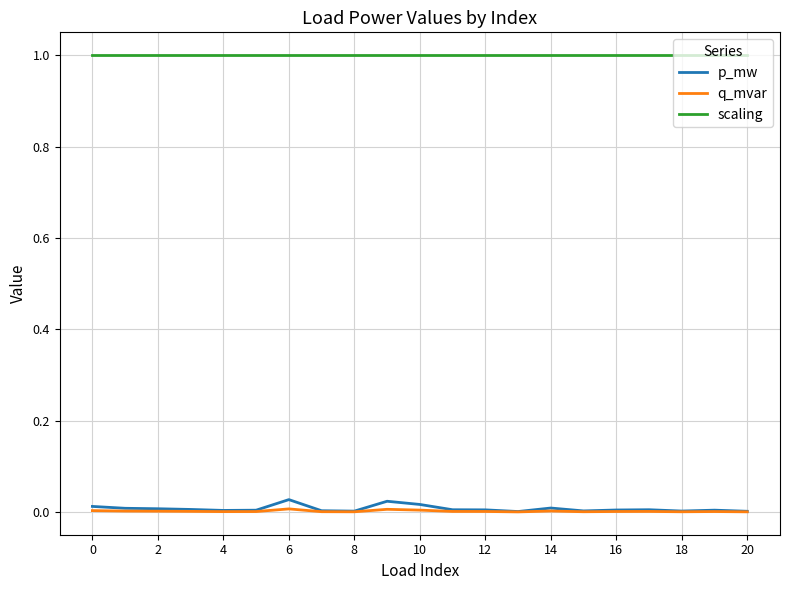

How many lines are shown in the chart?

3